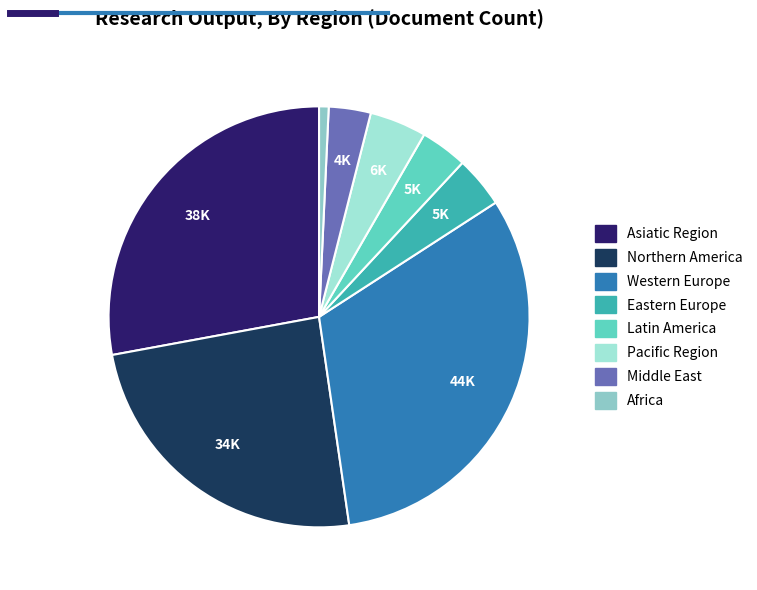

The Pacific Region slice represents 18% of the pie. True or false?

False